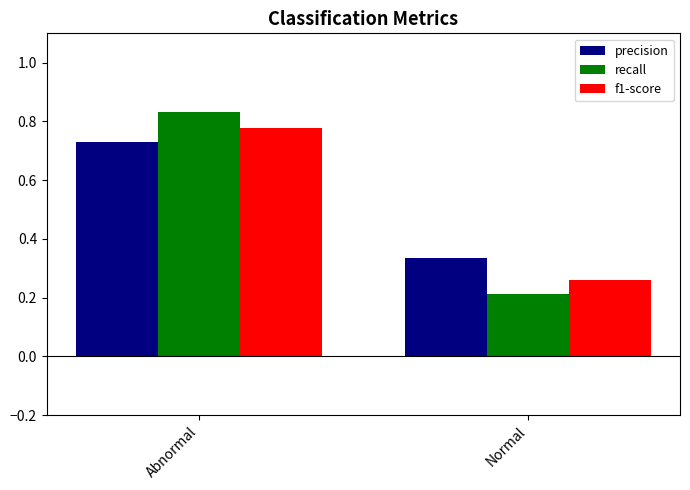

What is the total value across all series at Abnormal?

2.3